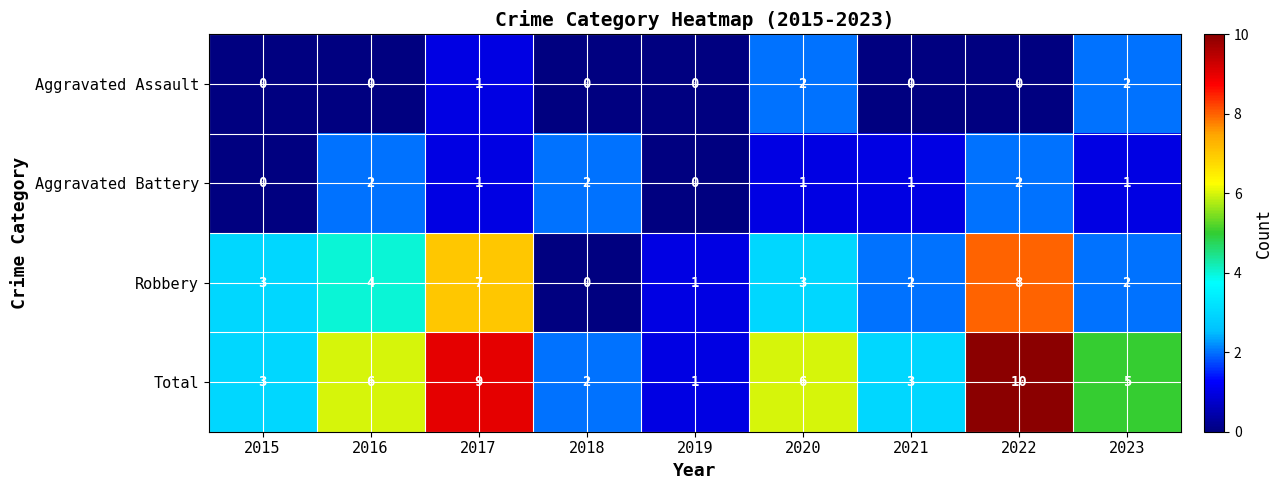

At 2020, list the series in order from largest to smallest.

Total, Robbery, Aggravated Assault, Aggravated Battery